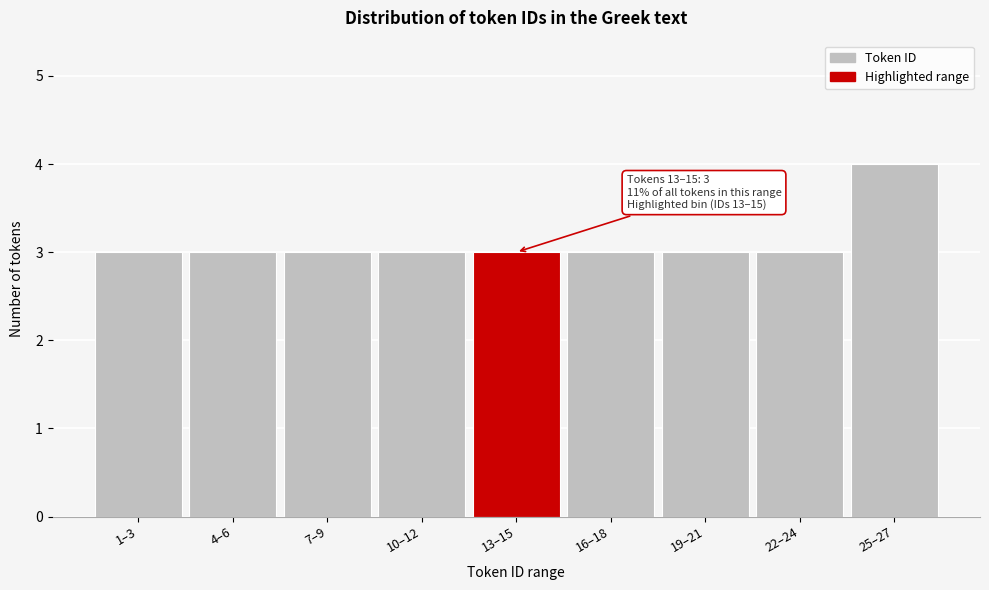

Reading left to right, list all the values displayed in this chart.

1–3=3	4–6=3	7–9=3	10–12=3	13–15=3	16–18=3	19–21=3	22–24=3	25–27=4